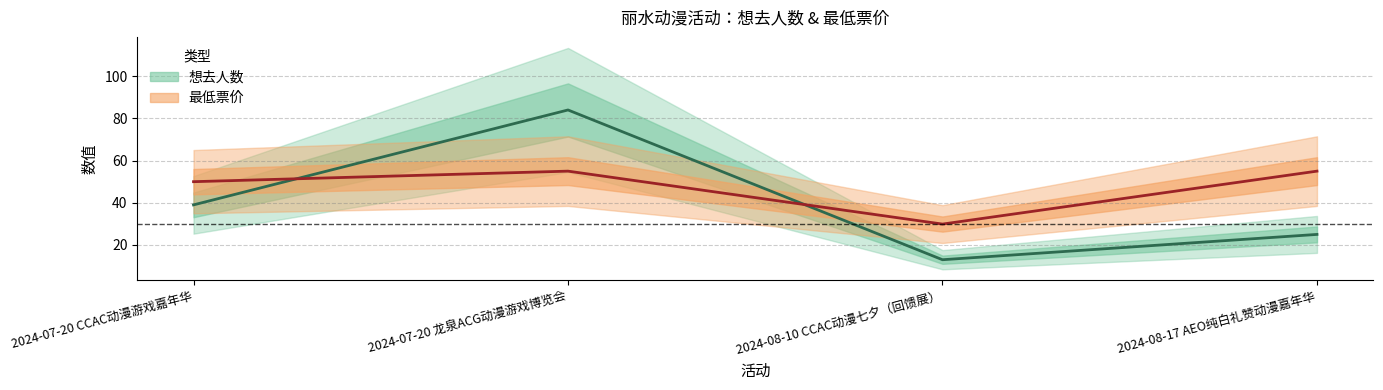

At which category is the sum across all series the highest?

2024-07-20 龙泉ACG动漫游戏博览会